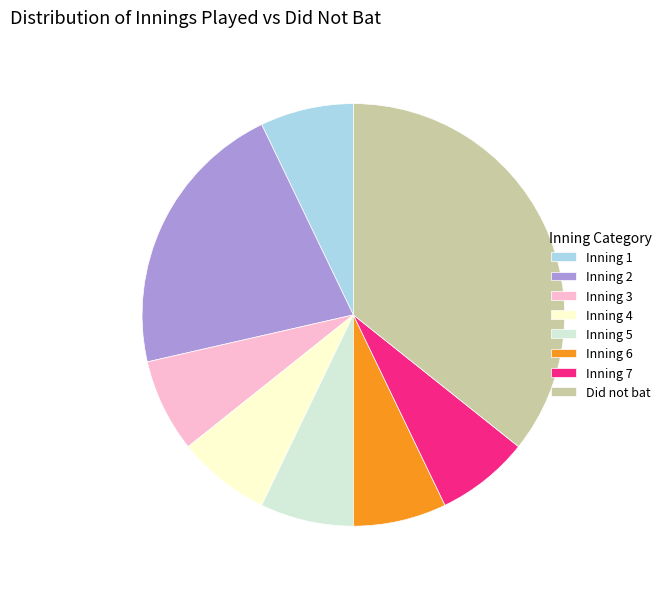

Which category has the biggest portion of the pie?

Did not bat